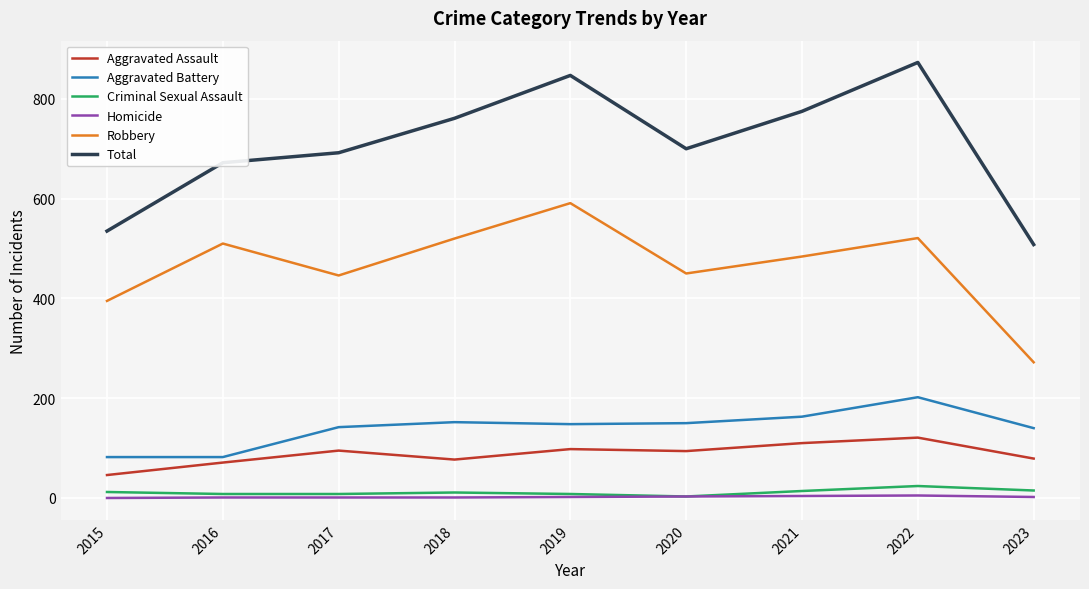

At which label does Aggravated Battery reach its peak?

2022